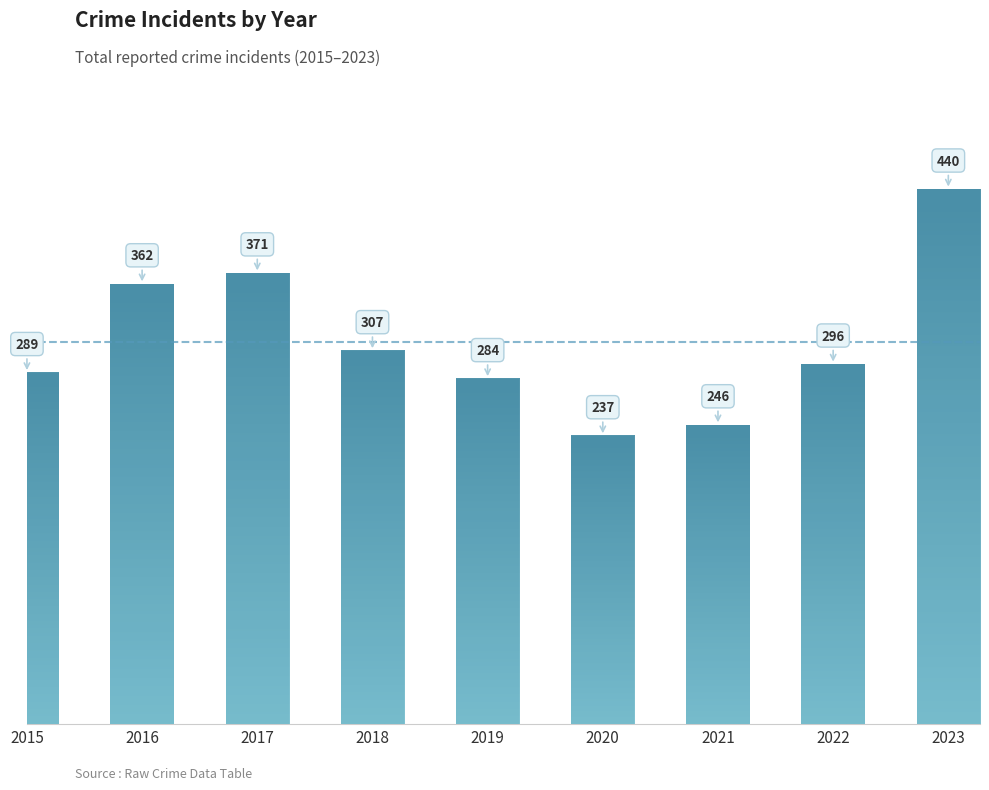

Reading right to left, what are all the values shown in this chart?

2023=440	2022=296	2021=246	2020=237	2019=284	2018=307	2017=371	2016=362	2015=289